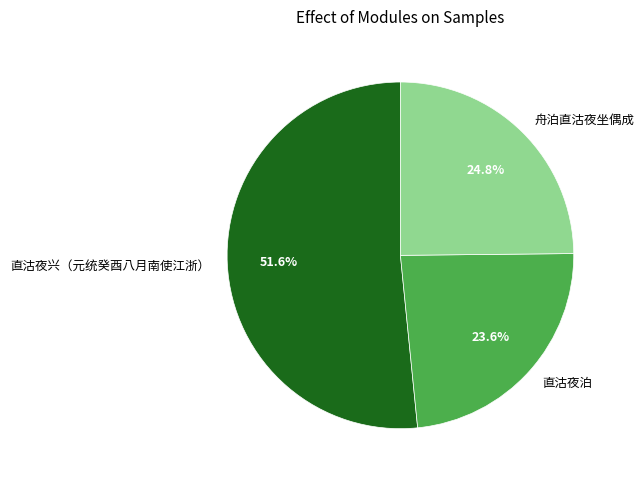

Which slice represents more than half of the pie?

直沽夜兴（元统癸酉八月南使江浙）